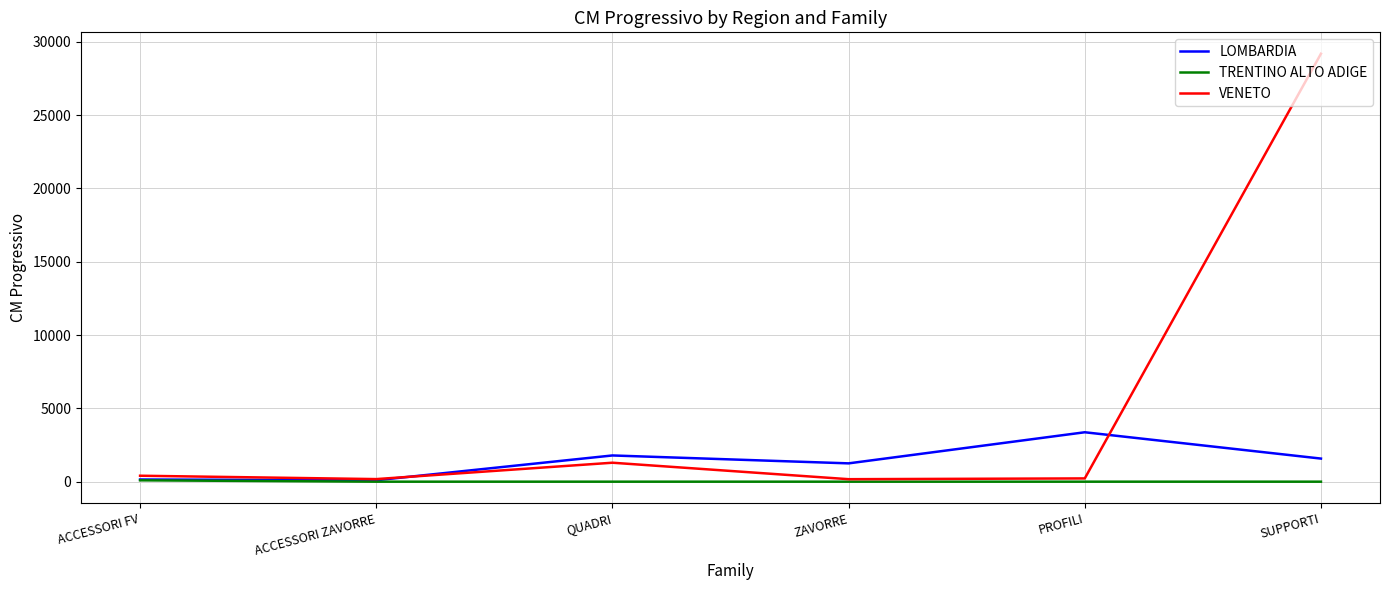

How many lines are shown in the chart?

3